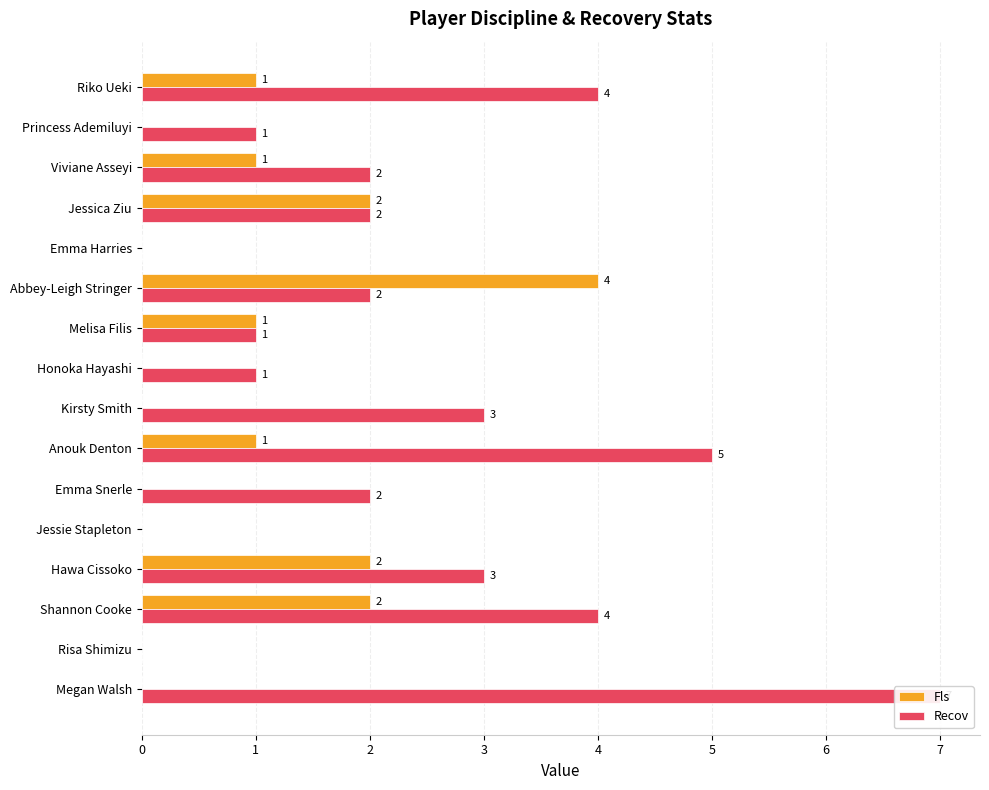

What is the difference between the second highest and minimum values in the Recov series?

5